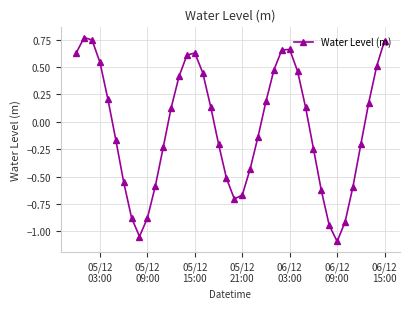

True or false: there are more than 2 points higher than both neighbors.

True